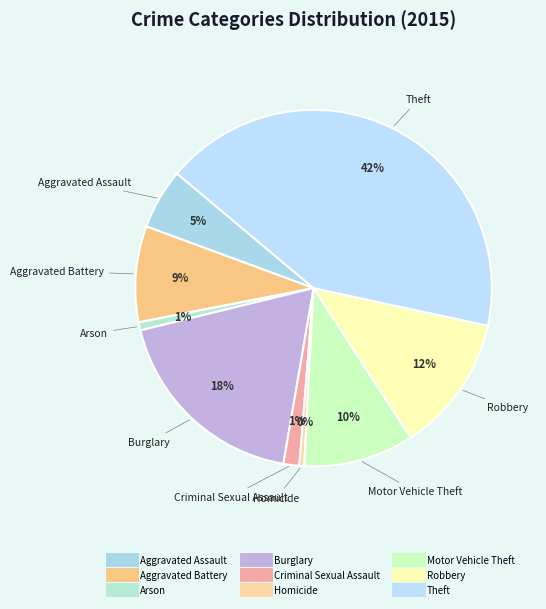

What is the largest slice in the pie chart?

Theft